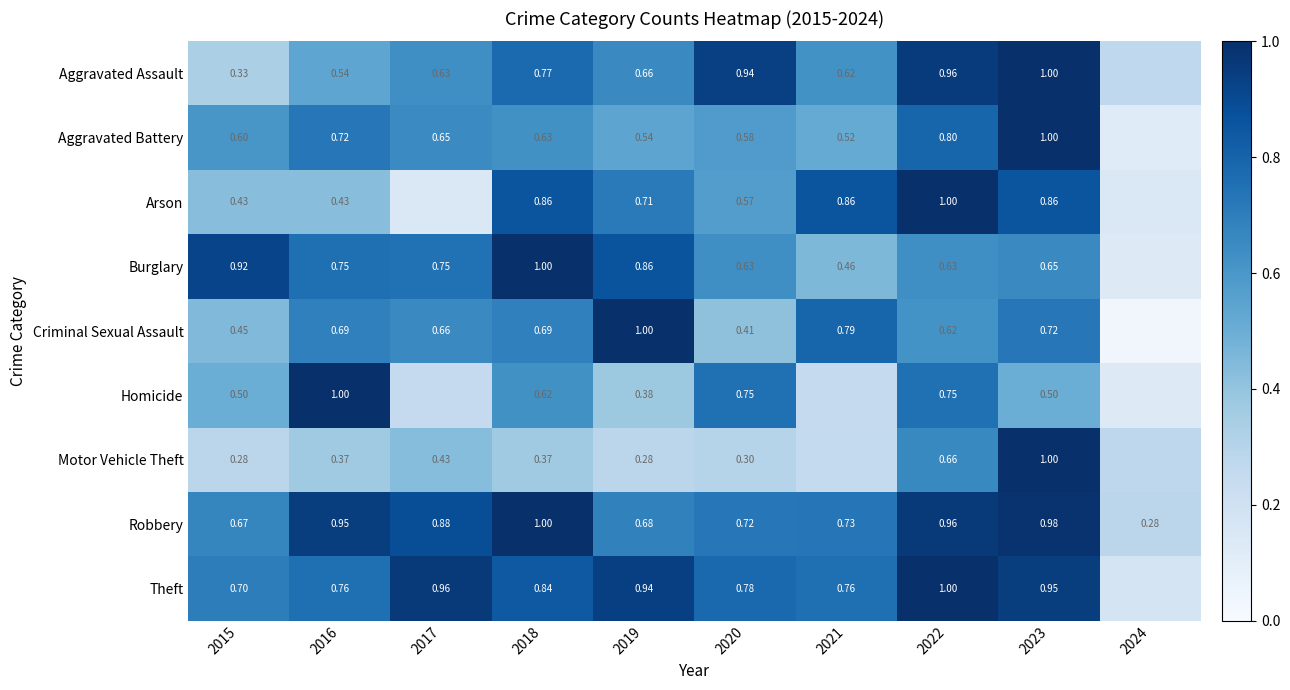

Between 2015 and 2016, which series saw the biggest shift?

Homicide